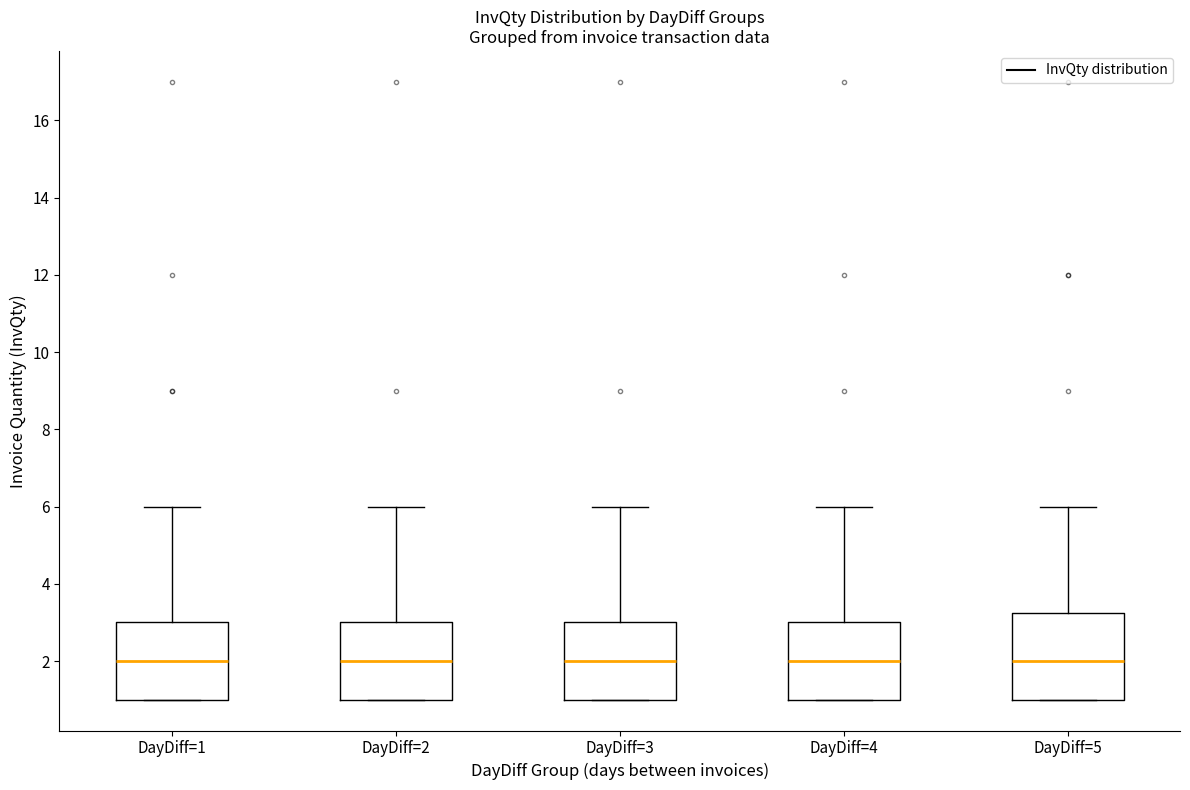

Reading left to right, transcribe this box plot: for each box, give where its median line is, the range the box spans, and where its two whiskers end, as read against the y-axis. The values are not printed on the chart, so give them approximately, as read against the axis.

DayDiff=1: median 2.0, box 1.0 to 3.0, whiskers 1.0 to 6.0
DayDiff=2: median 2.0, box 1.0 to 3.0, whiskers 1.0 to 6.0
DayDiff=3: median 2.0, box 1.0 to 3.0, whiskers 1.0 to 6.0
DayDiff=4: median 2.0, box 1.0 to 3.0, whiskers 1.0 to 6.0
DayDiff=5: median 2.0, box 1.0 to 3.2, whiskers 1.0 to 6.0